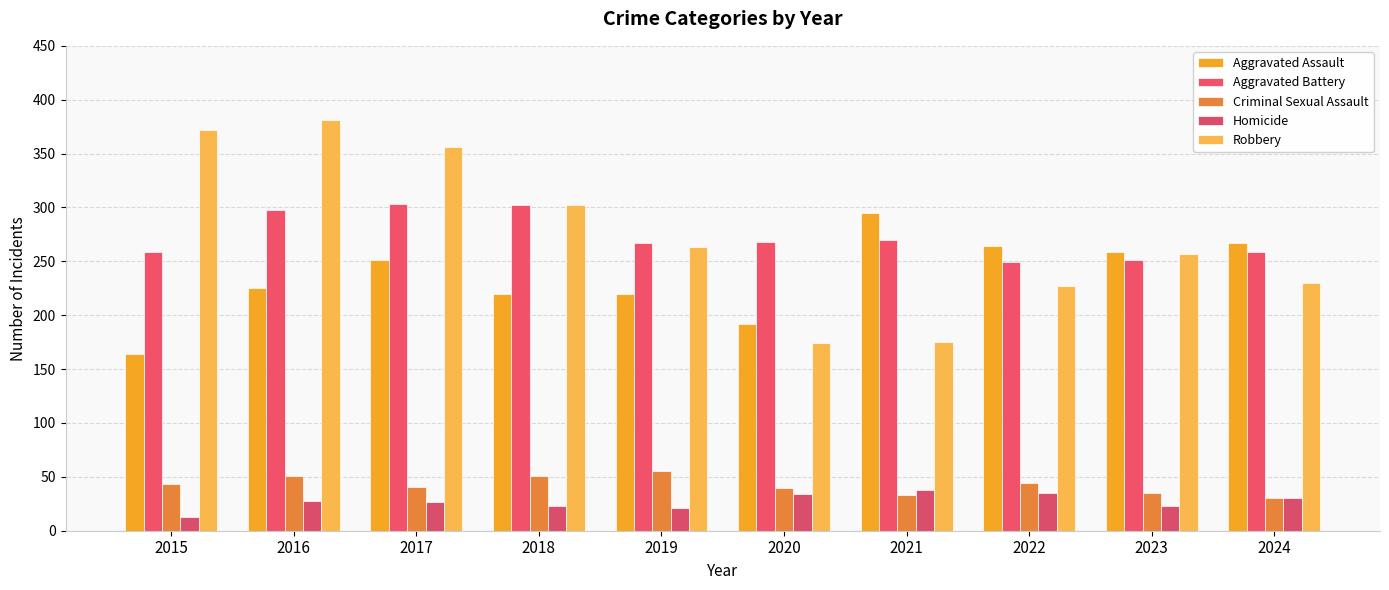

How many groups of bars are there?

10